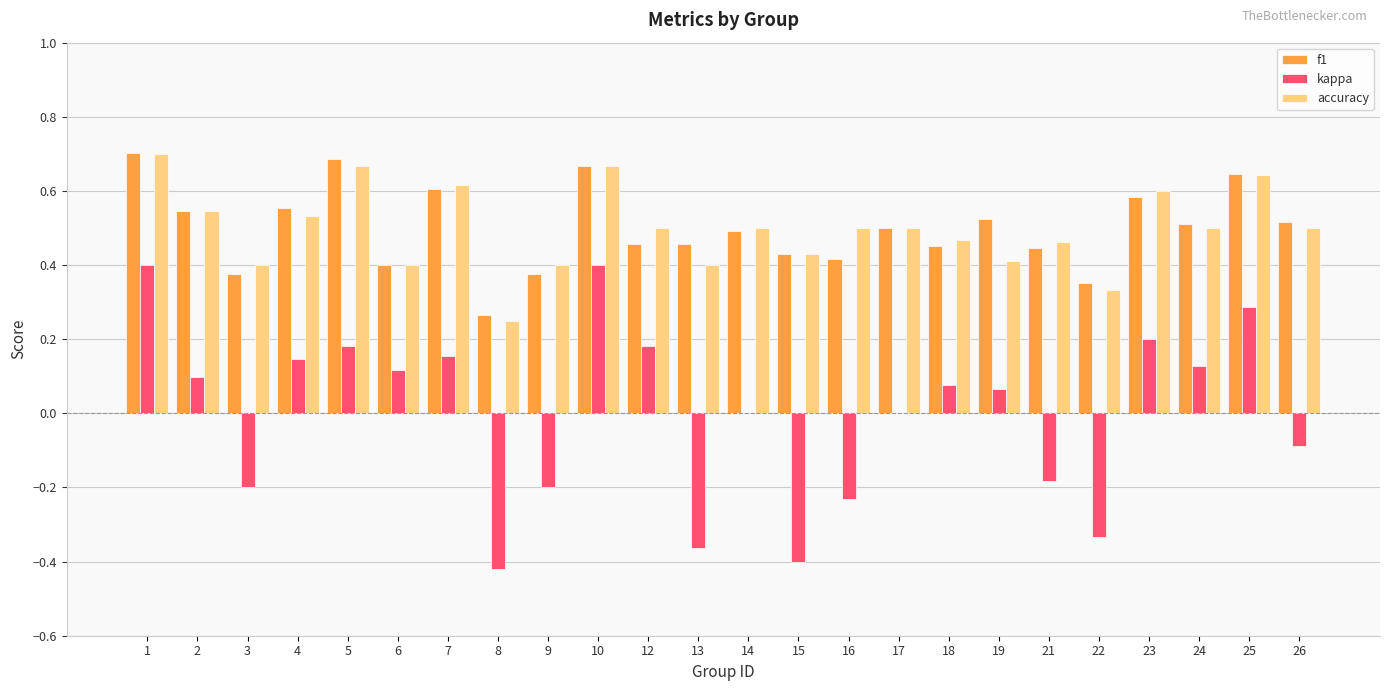

What is the sum of all f1 values?

12.0